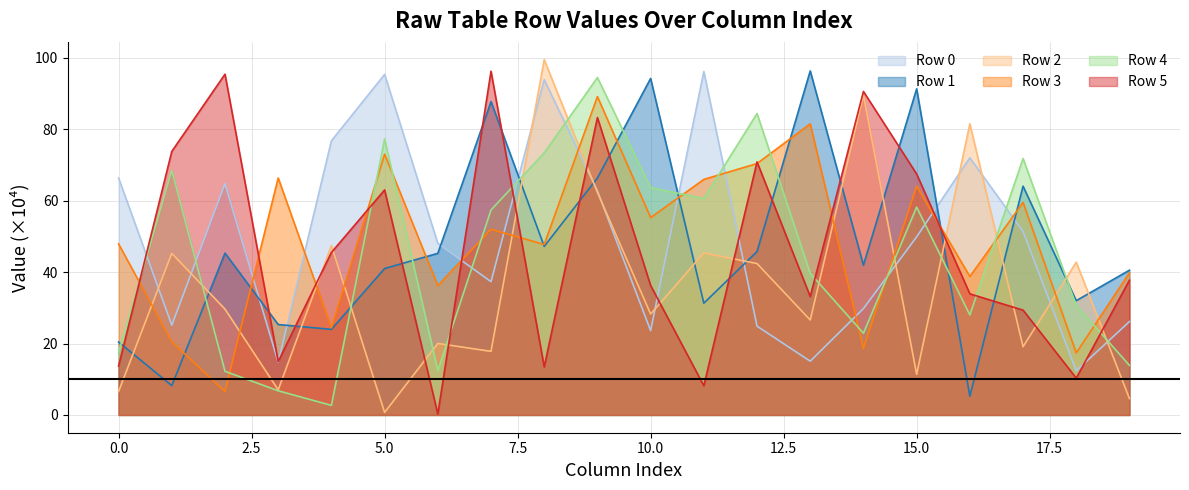

True or false: Row 0 has more than 2 points higher than both neighbors.

True